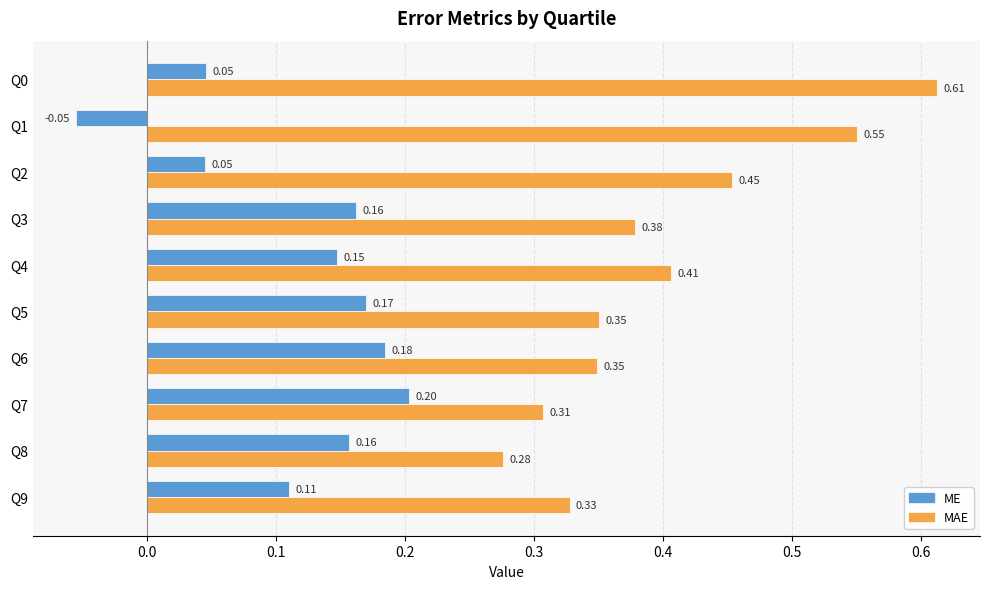

At how many categories does at least one series exceed 0?

10